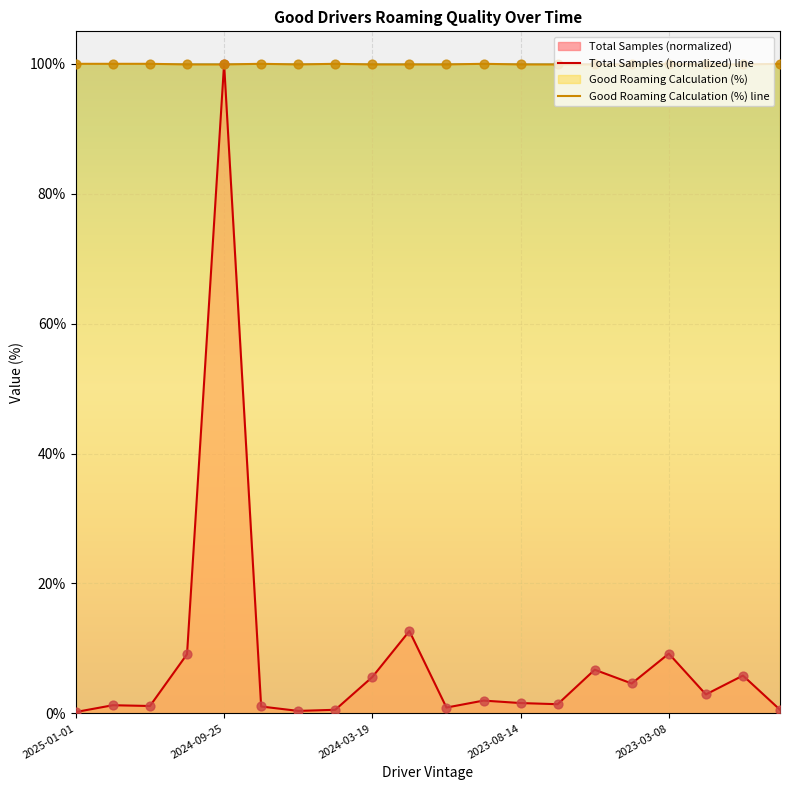

At how many categories does at least one series exceed 90?

20